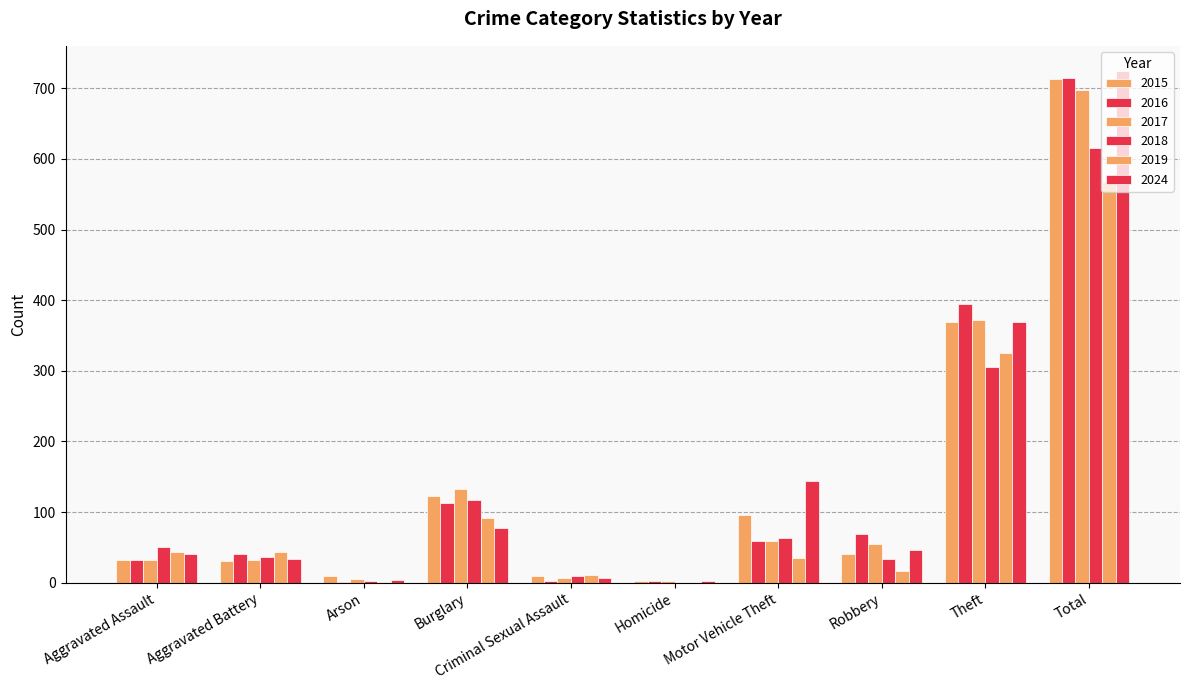

How many groups of bars are there?

10